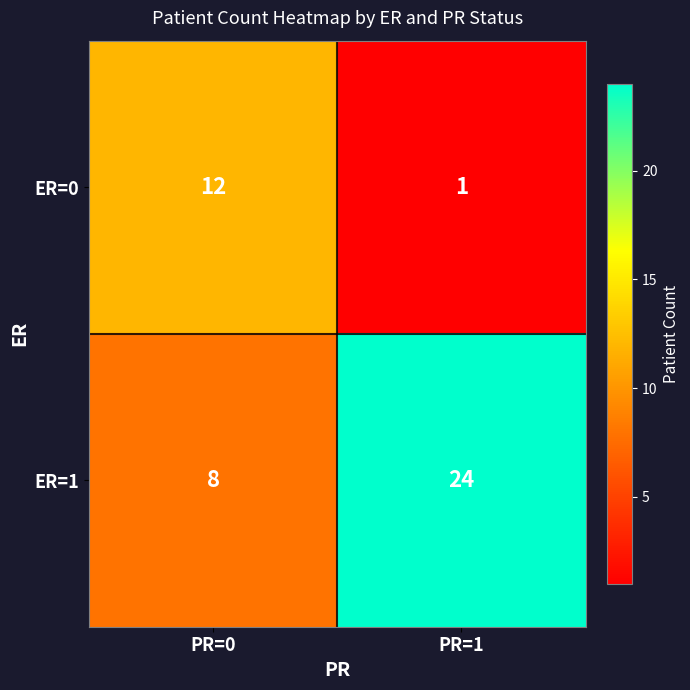

At PR=1, list the series in order from smallest to largest.

ER=0, ER=1